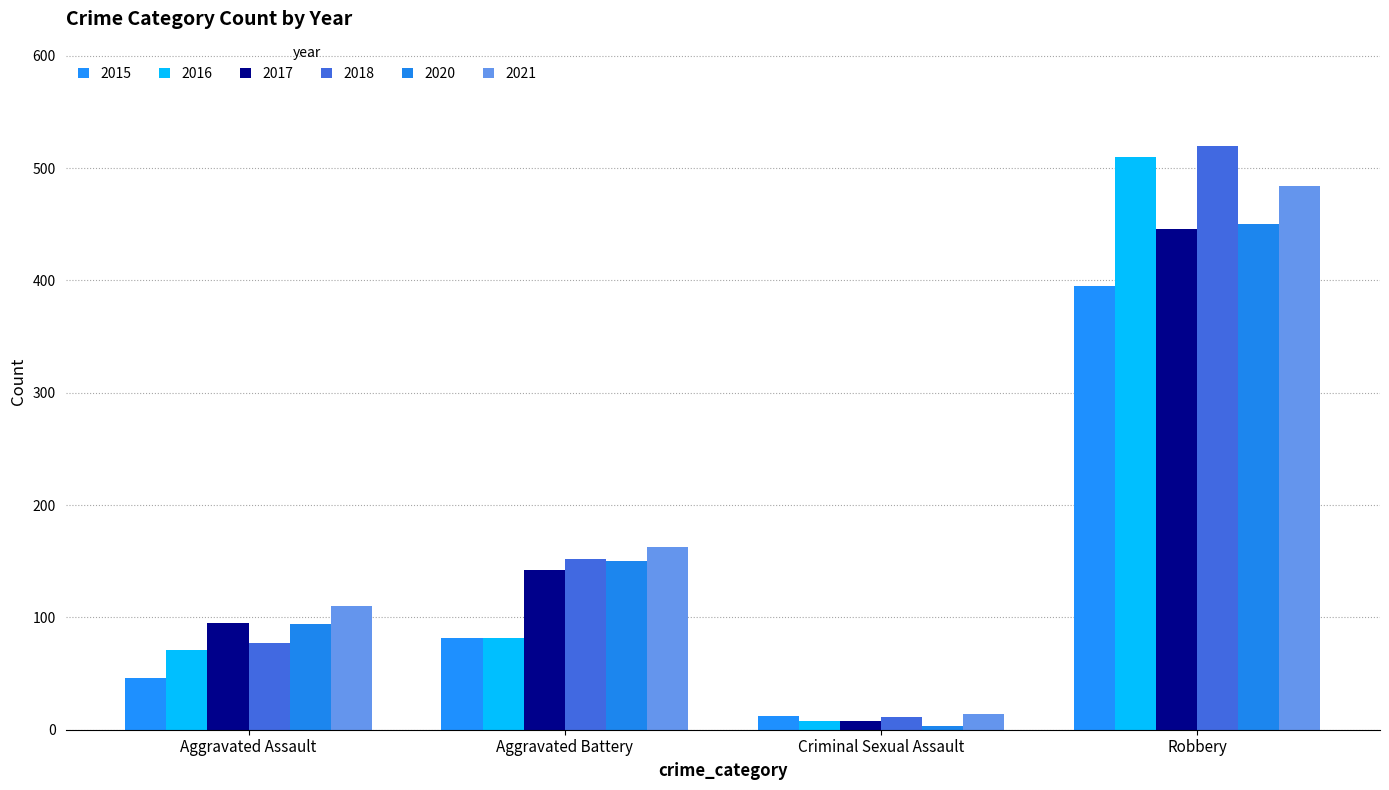

What is the difference between the 2020 values at Robbery and Criminal Sexual Assault?

447